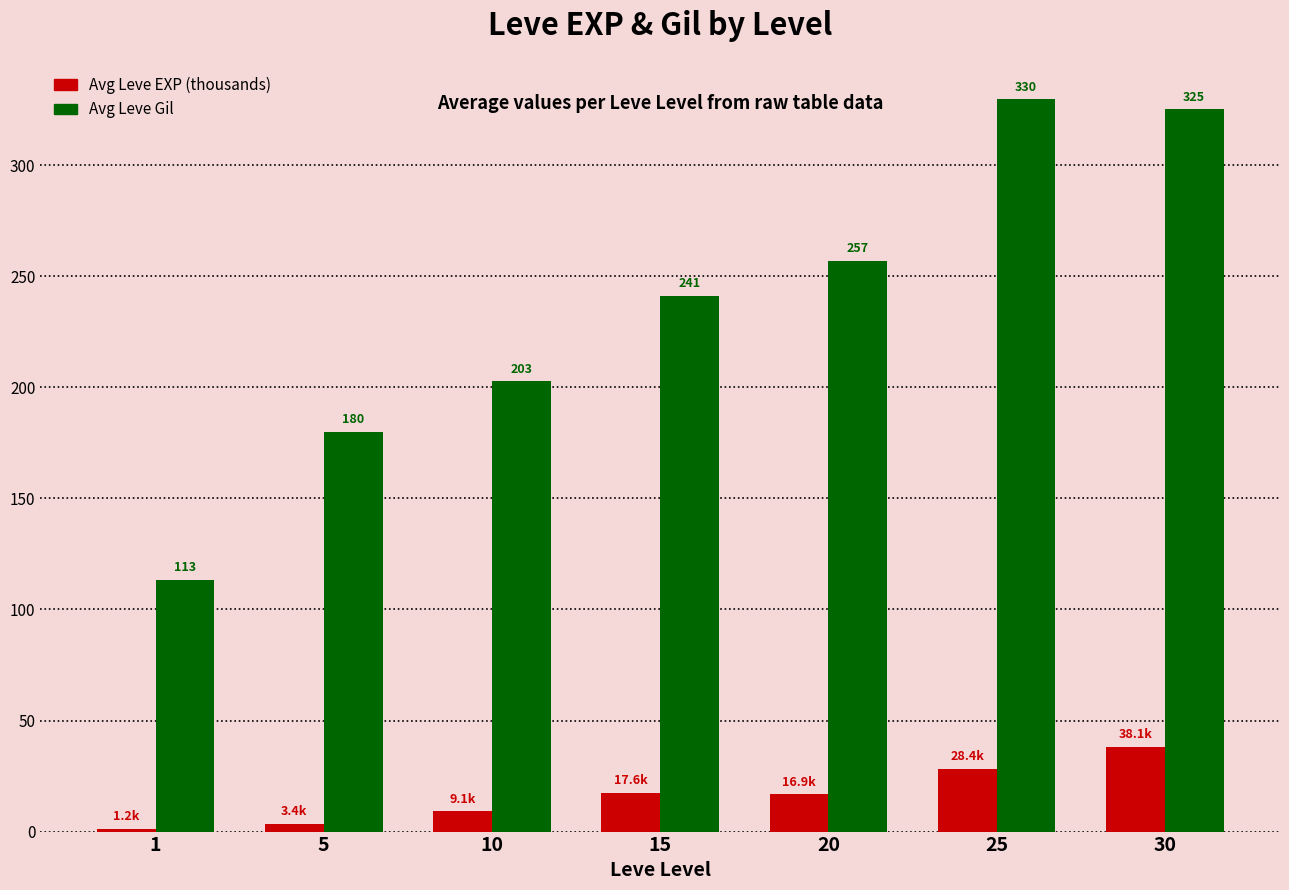

Between 15 and 25, which series saw the biggest shift?

Avg Leve Gil